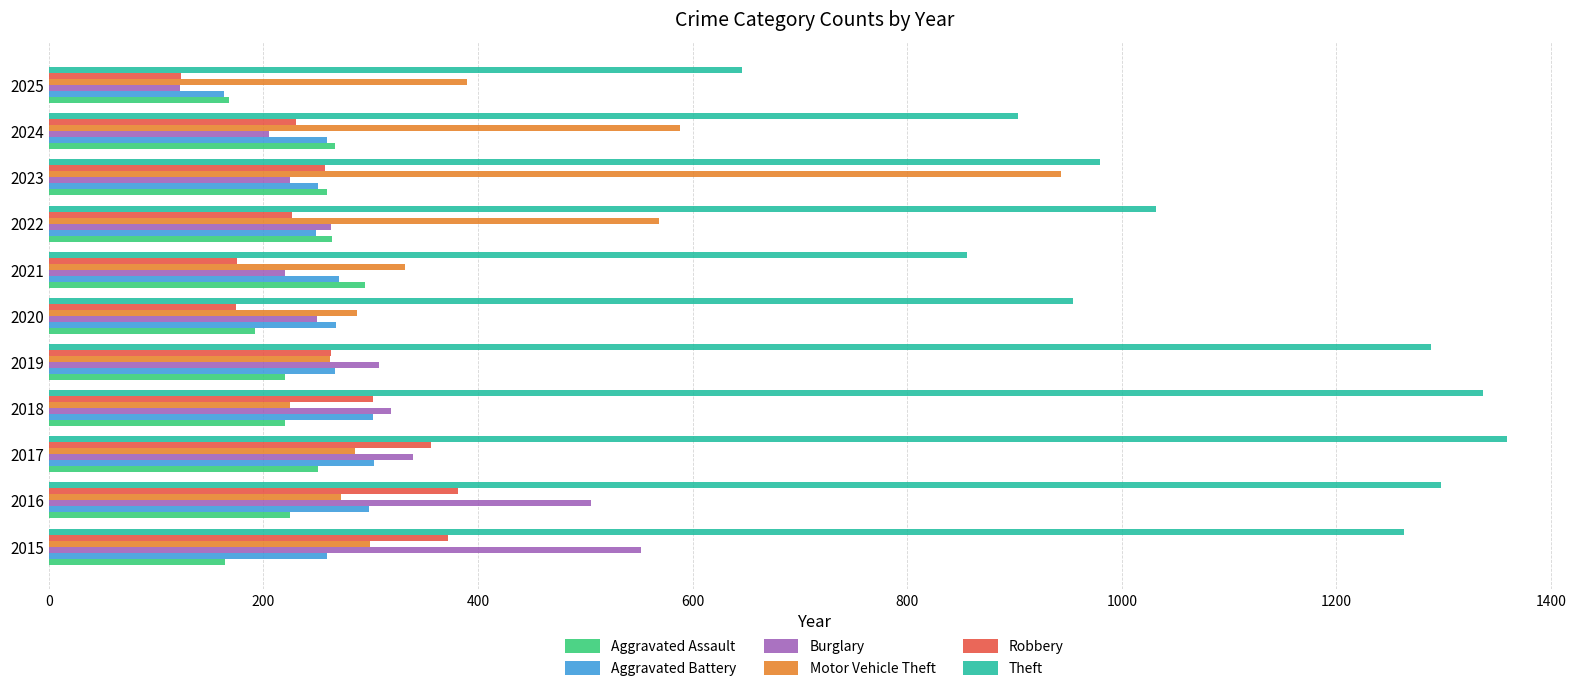

What are all the series names shown in the legend?

Aggravated Assault, Aggravated Battery, Burglary, Motor Vehicle Theft, Robbery, Theft